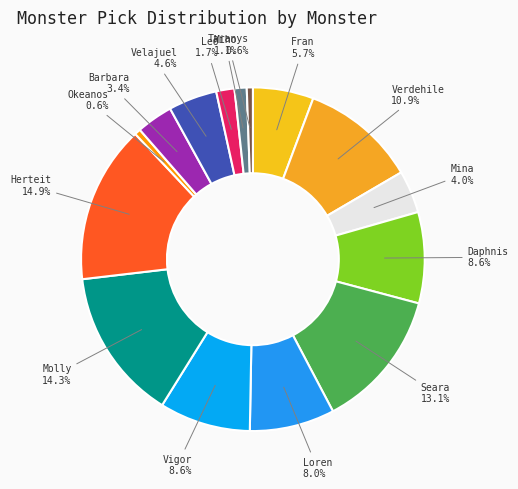

Is Barbara the majority of the pie?

No